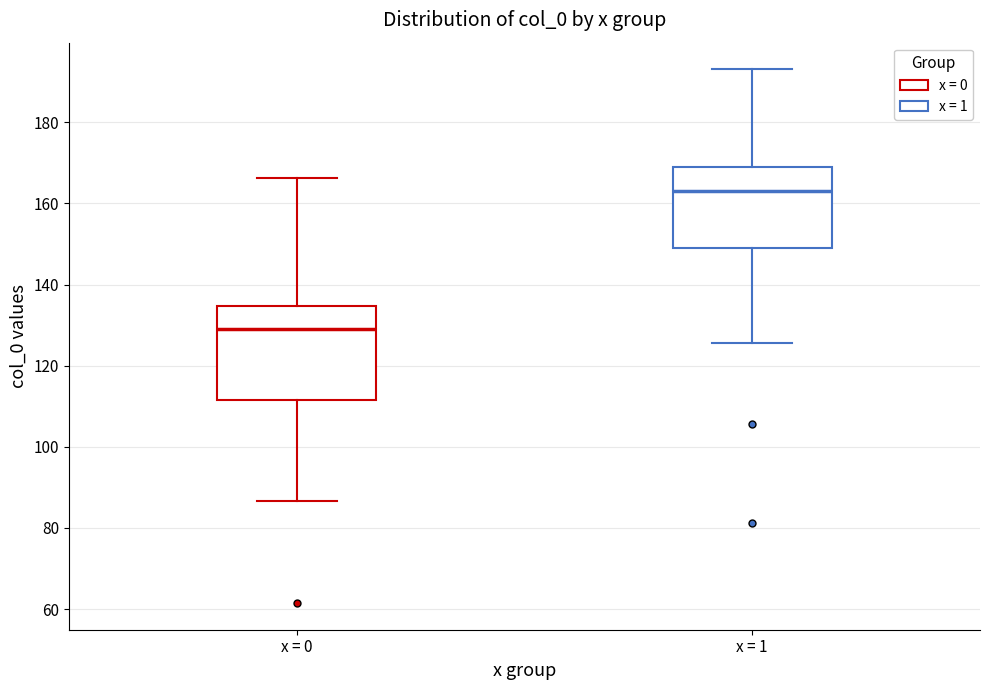

Which box has the highest median line?

x = 1